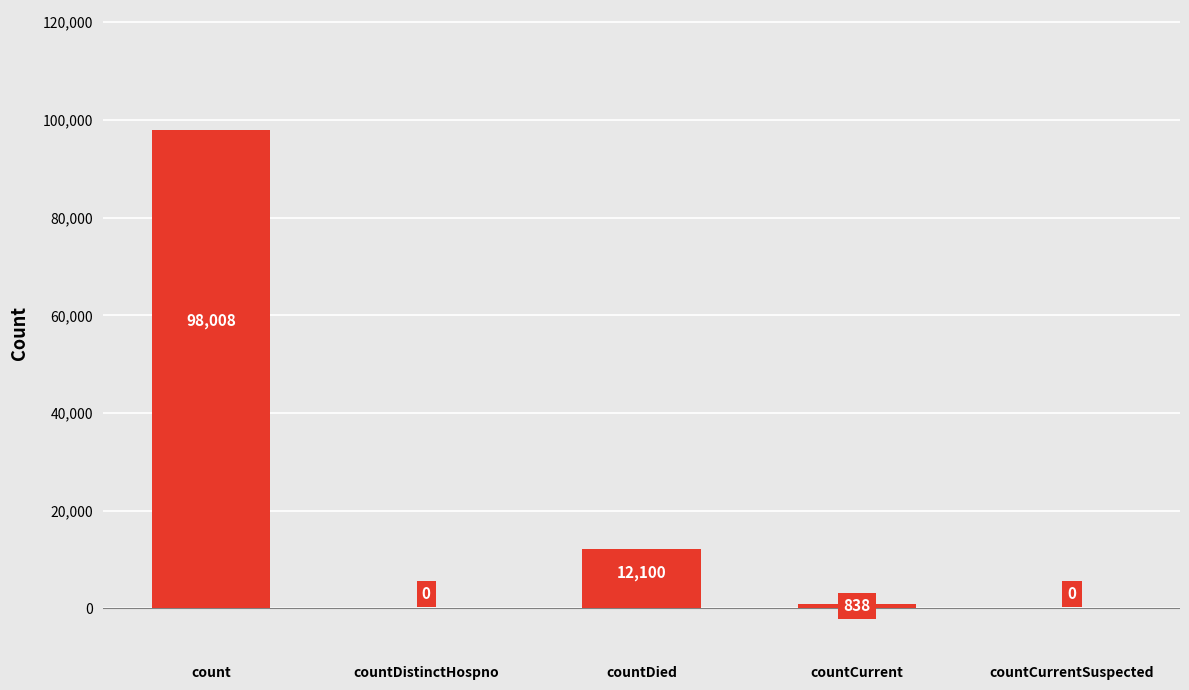

Is it true that the value at countCurrentSuspected is -30261?

False